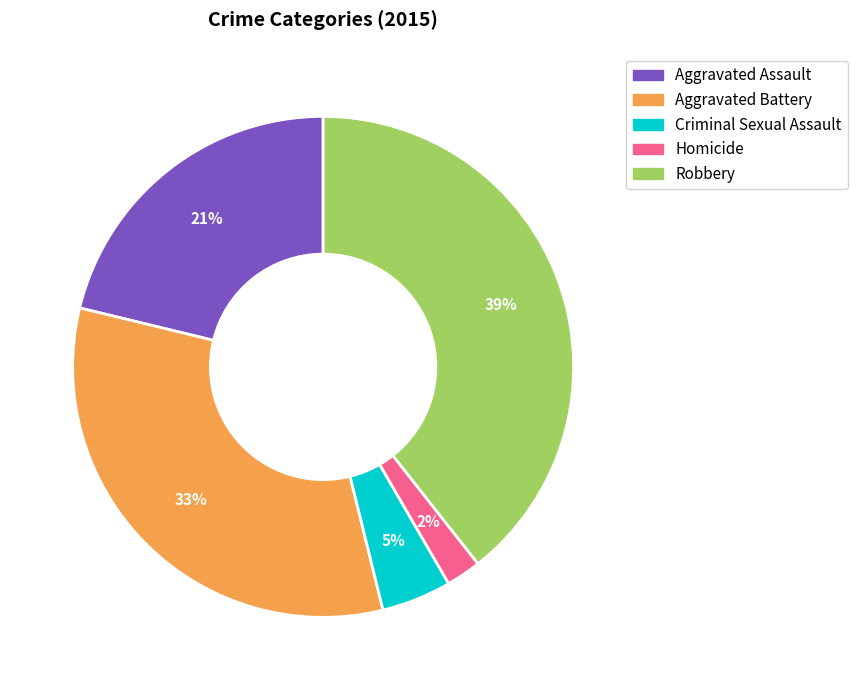

To the nearest percent, what portion does Homicide represent?

2%